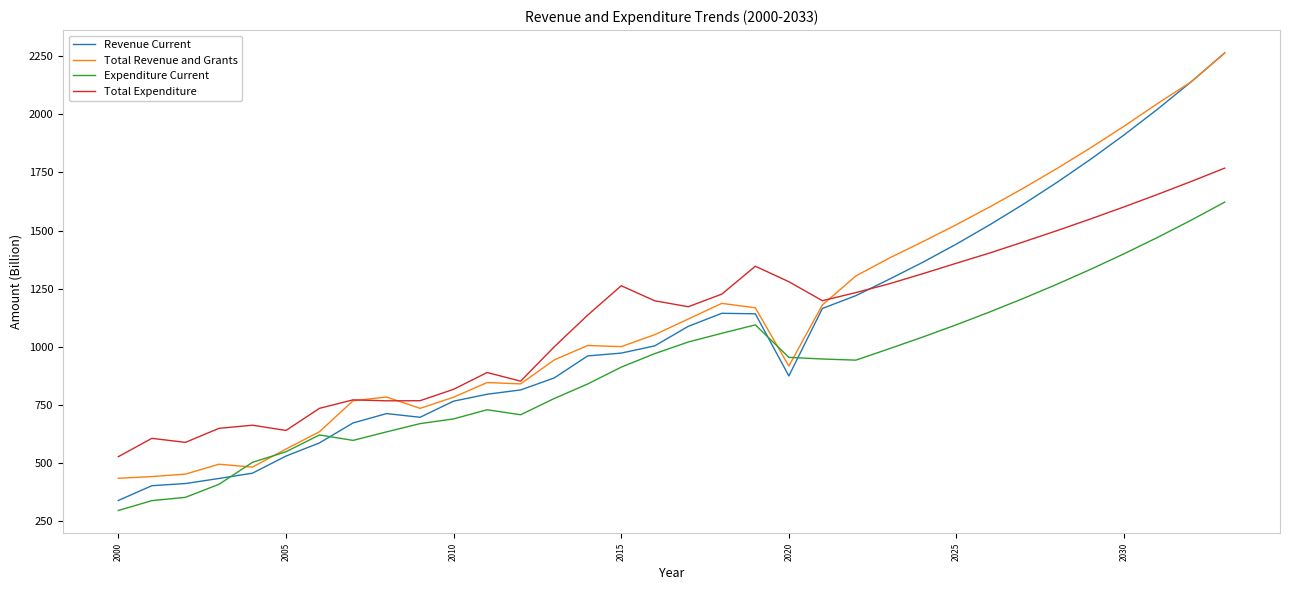

What is the minimum value for Expenditure Current?

295.8